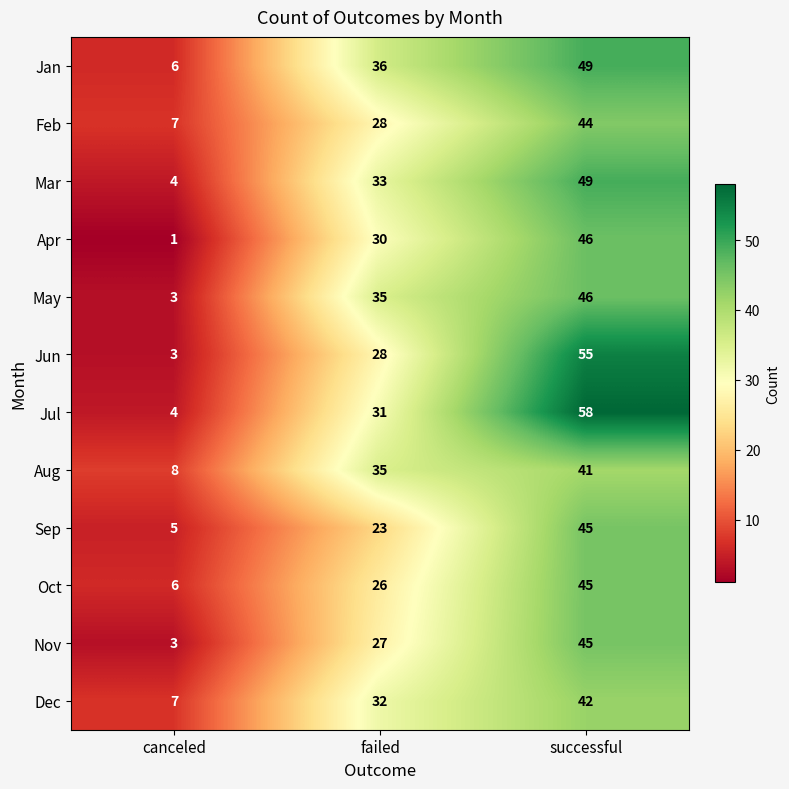

At which label is Sep closest to 25?

failed